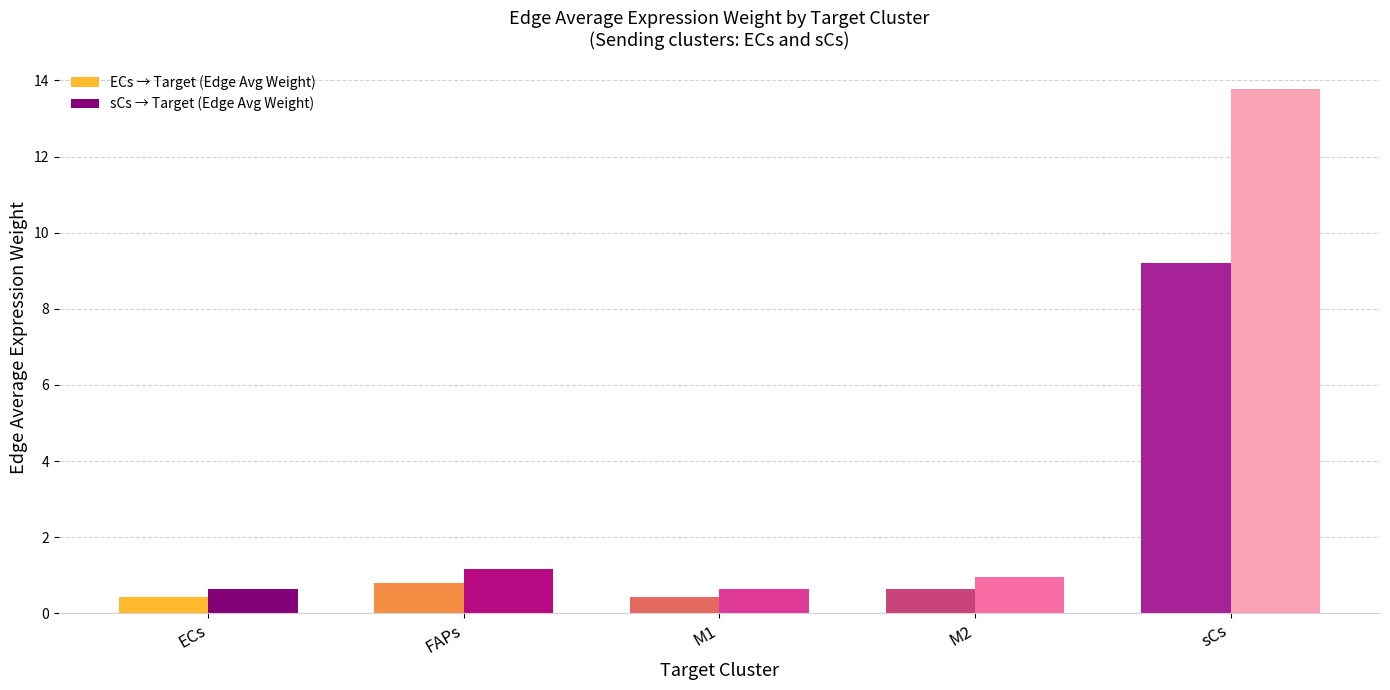

List the series in order of their overall mean, lowest first.

ECs_edge_avg, sCs_edge_avg